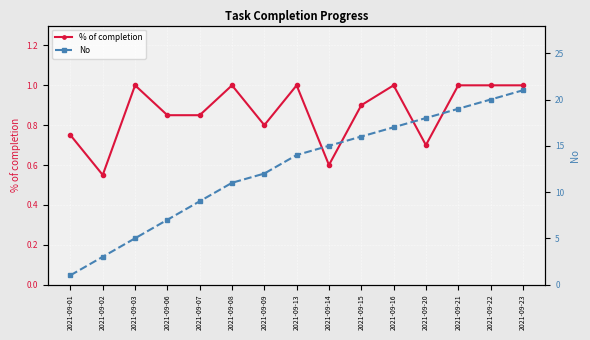

True or false: No has a value of 1.8 at 2021-09-03.

False